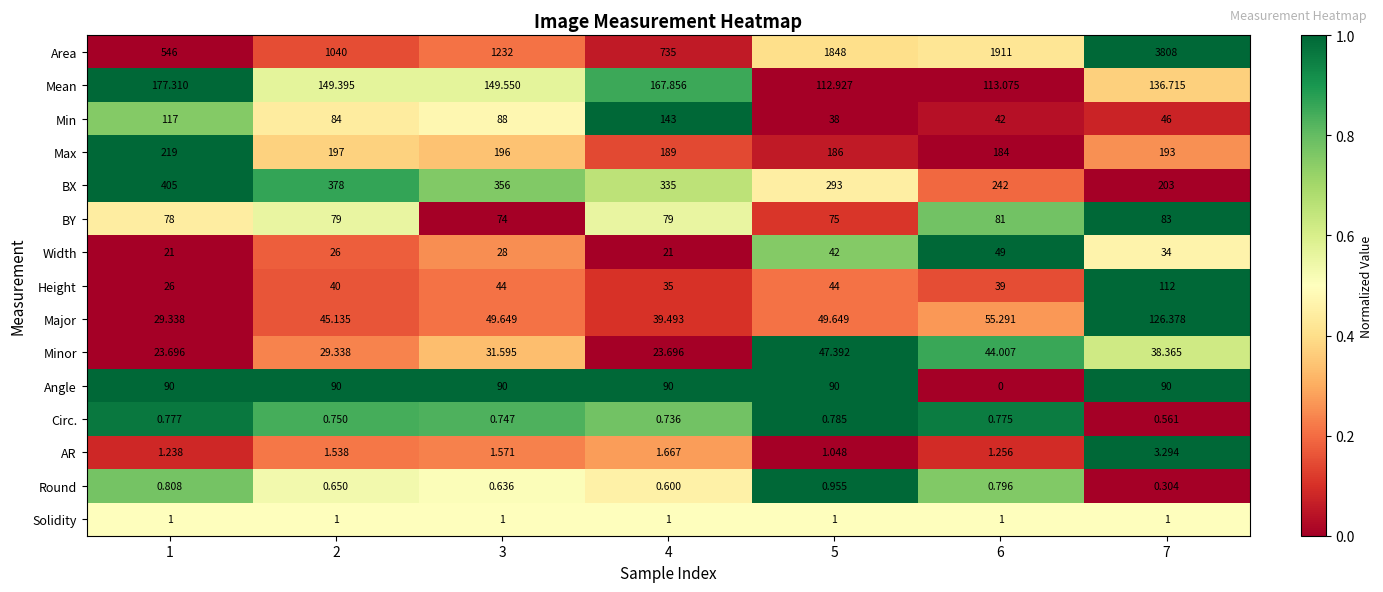

Rank the series at 4 from highest to lowest value.

Area, BX, Max, Mean, Min, Angle, BY, Major, Height, Minor, Width, AR, Solidity, Circ., Round